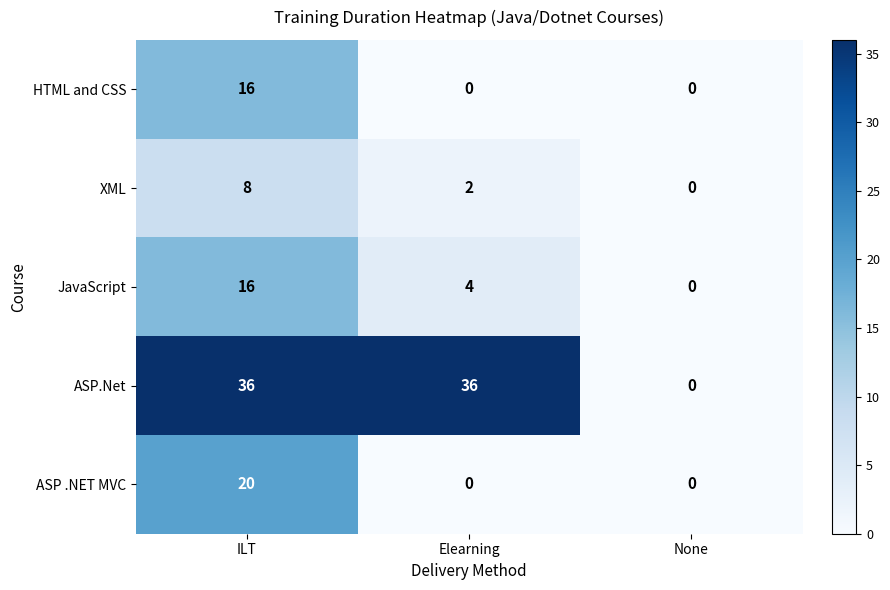

How many categories are shown in the chart?

3